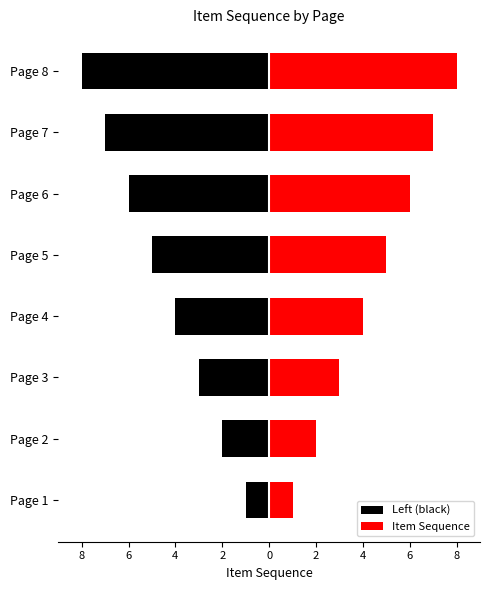

At how many categories does at least one series exceed 1?

7